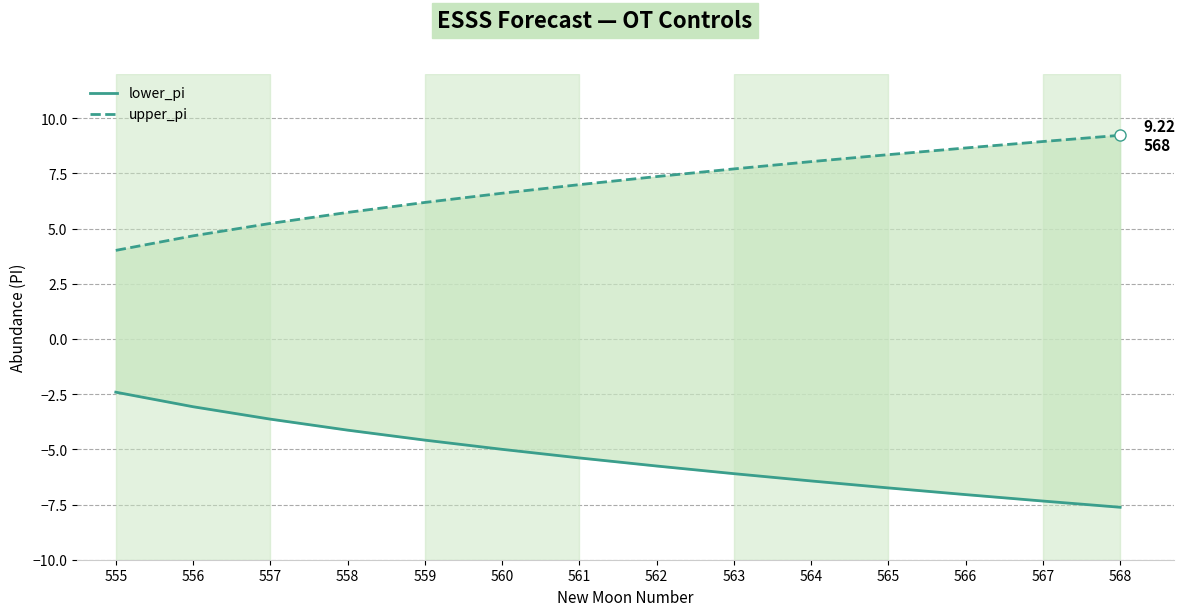

Does the chart display data point markers on the line(s)?

No